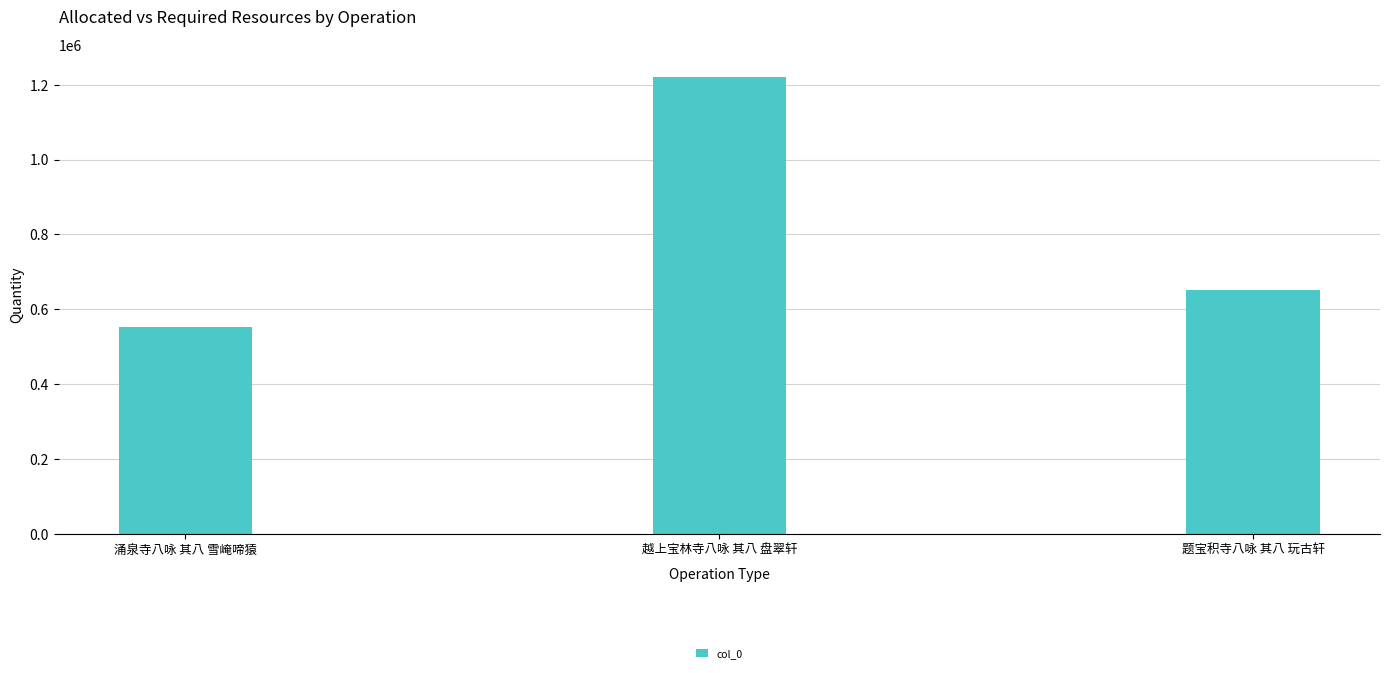

At which label does the data first exceed 652850?

越上宝林寺八咏 其八 盘翠轩